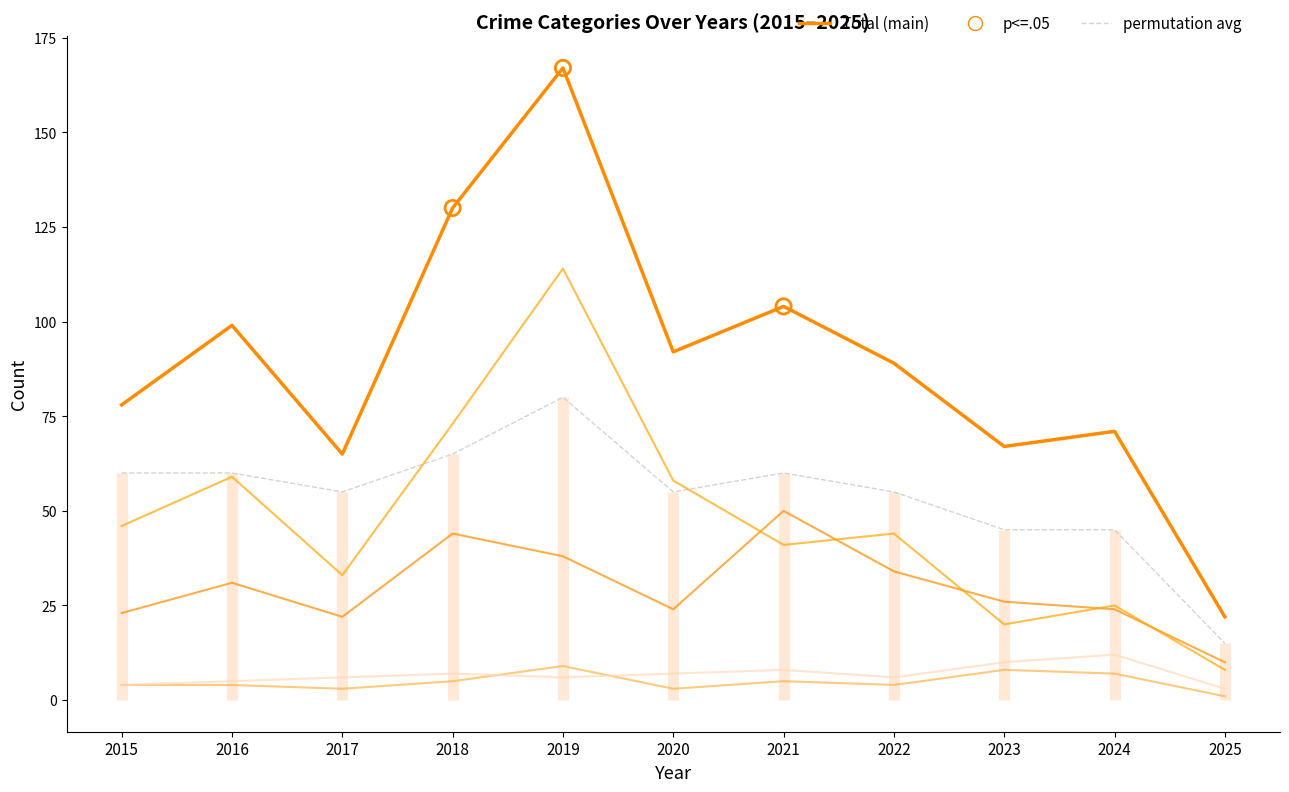

Which series contains the lowest Y value?

Aggravated Assault